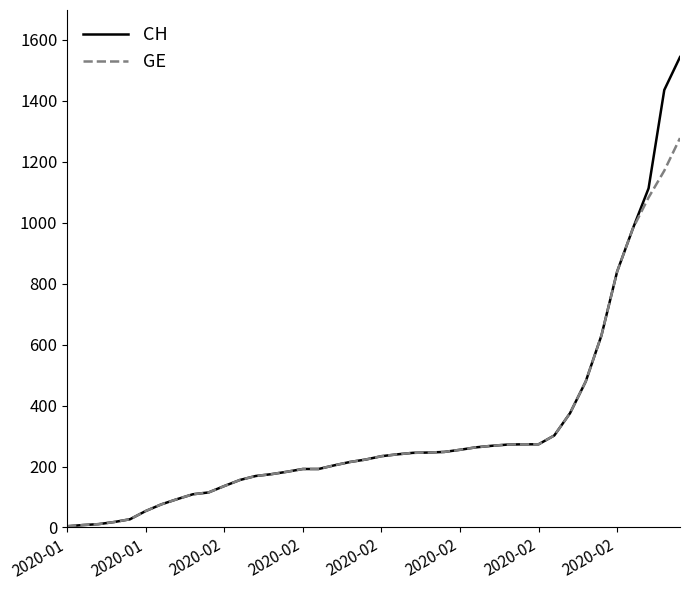

Which series has the largest range (max minus min)?

CH